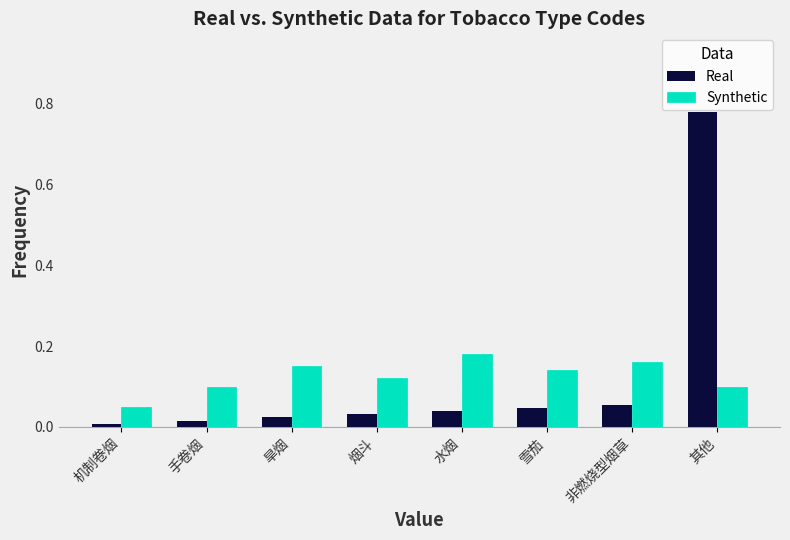

What is the sum of all Real values?

1.0